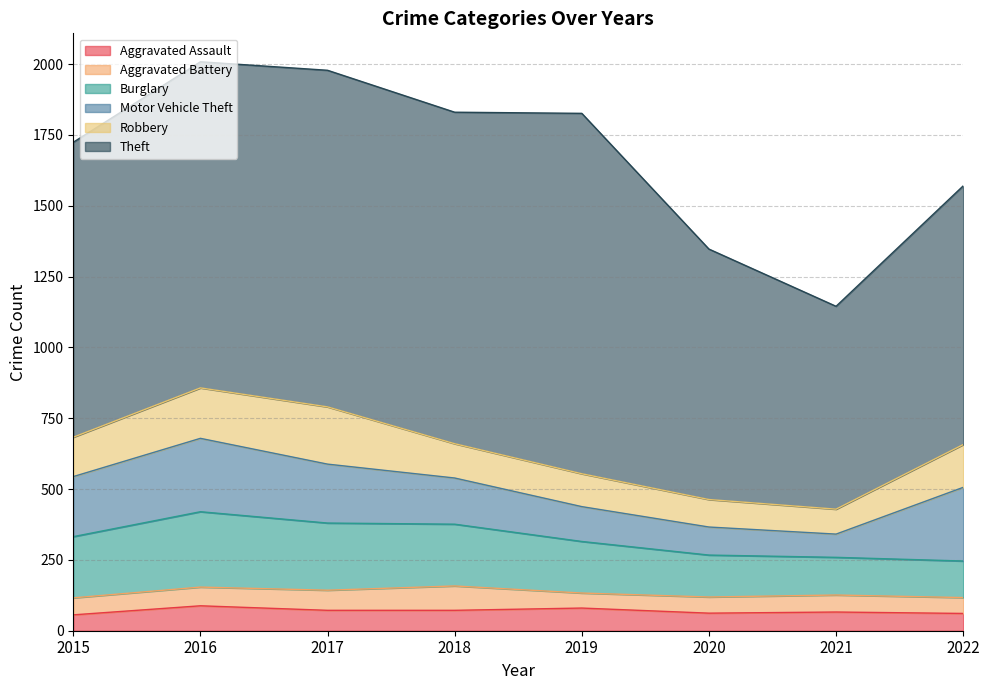

At 2015, list the series in order from largest to smallest.

Theft, Burglary, Motor Vehicle Theft, Robbery, Aggravated Battery, Aggravated Assault